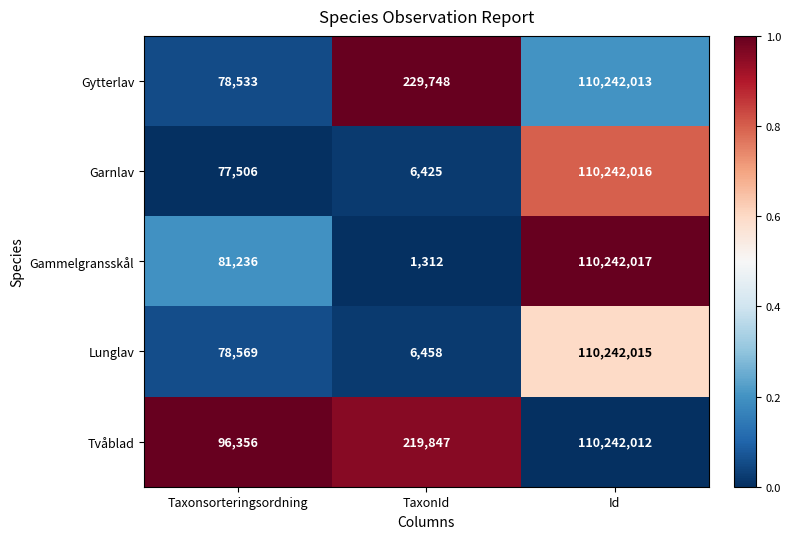

At which category is the sum across all series the highest?

Id